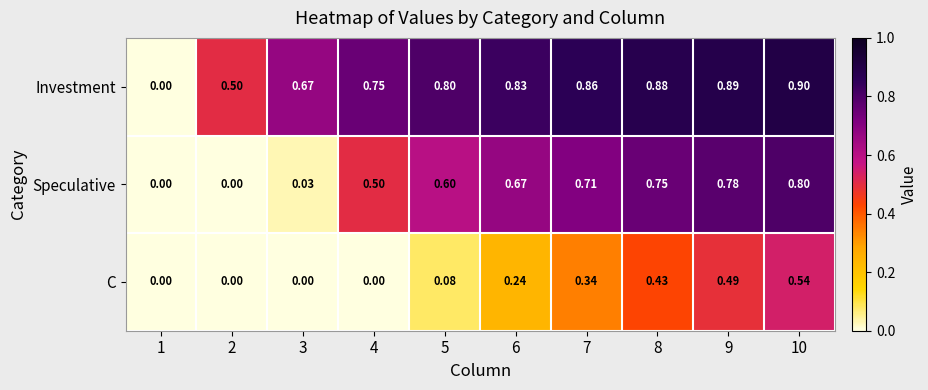

Is the value of C at 2 greater than the value of Speculative at 10?

No